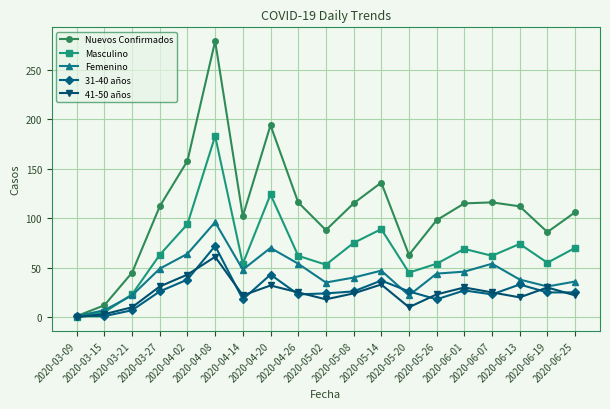

Which series has the largest total across all categories?

Nuevos Confirmados